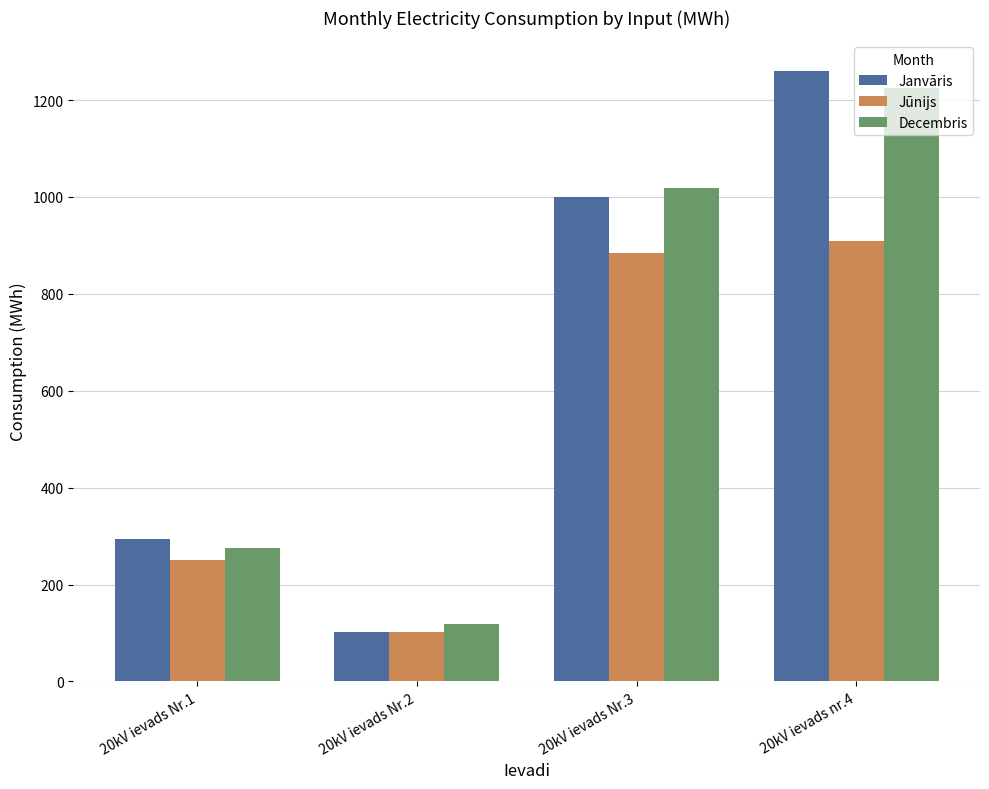

What is the difference between the maximum and minimum values in the Jūnijs series?

808.0